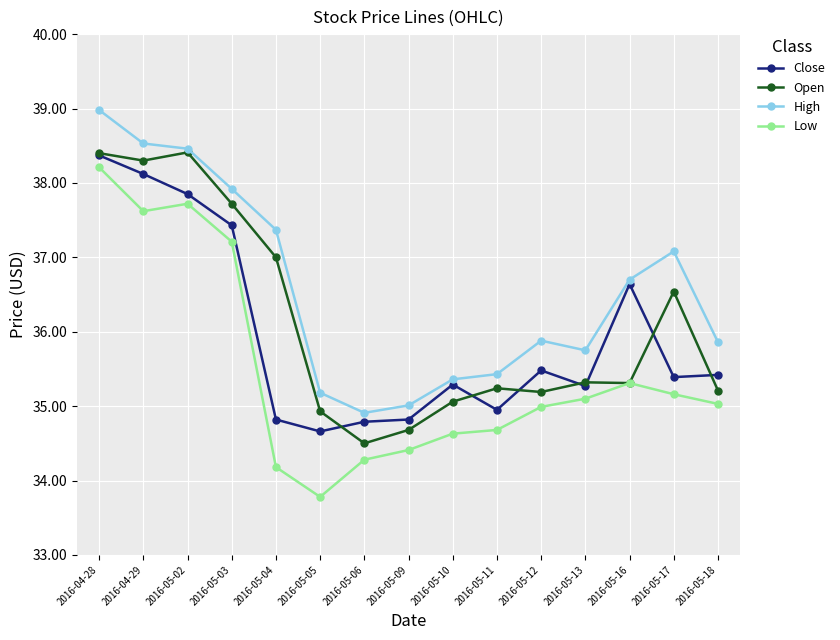

How many categories are shown in the chart?

15